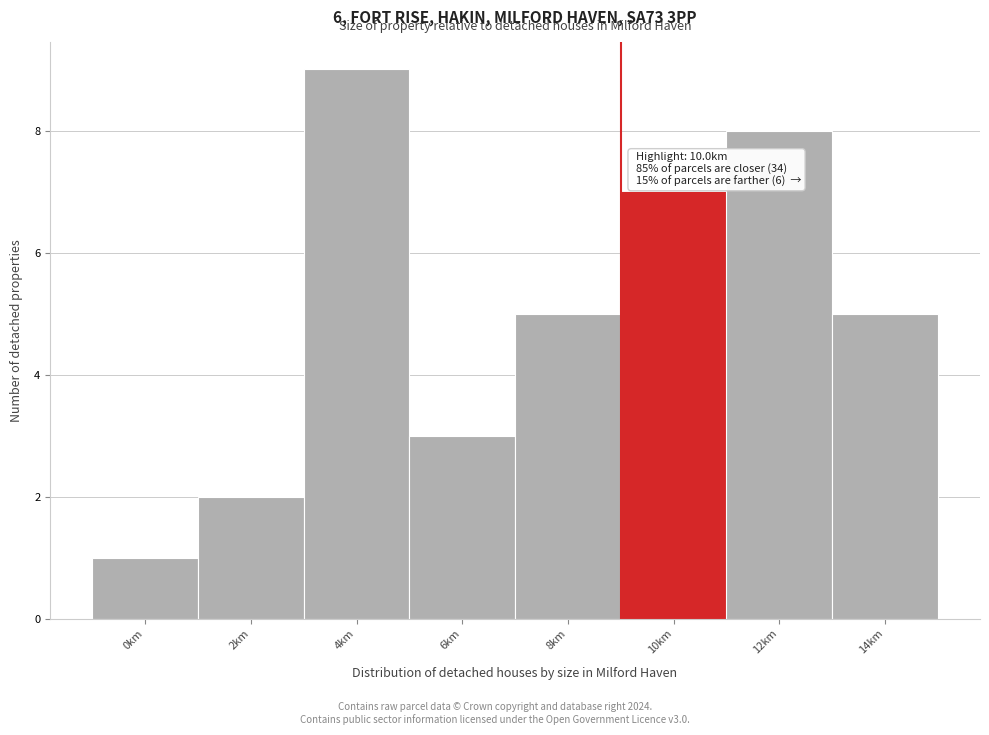

Reading right to left, list all the values displayed in this chart.

14km=5	12km=8	10km=7	8km=5	6km=3	4km=9	2km=2	0km=1